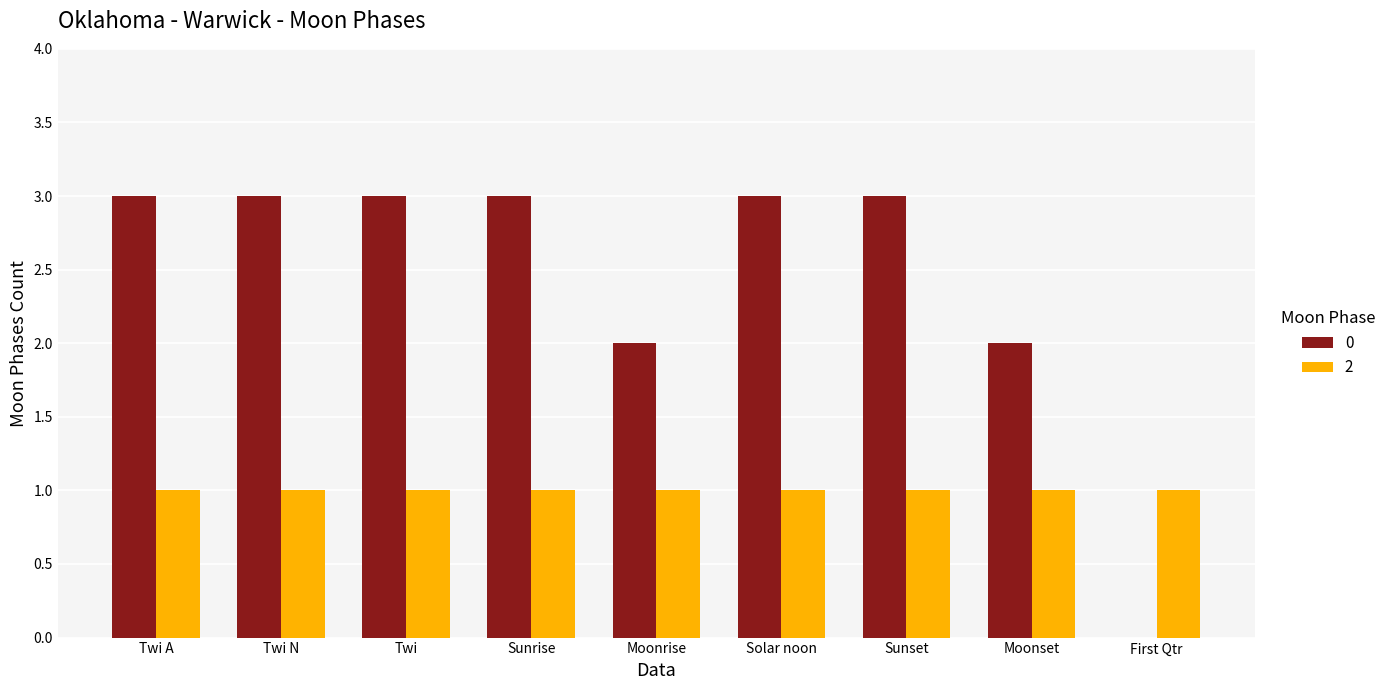

True or false: 0 has a value of 2 at Moonrise.

True